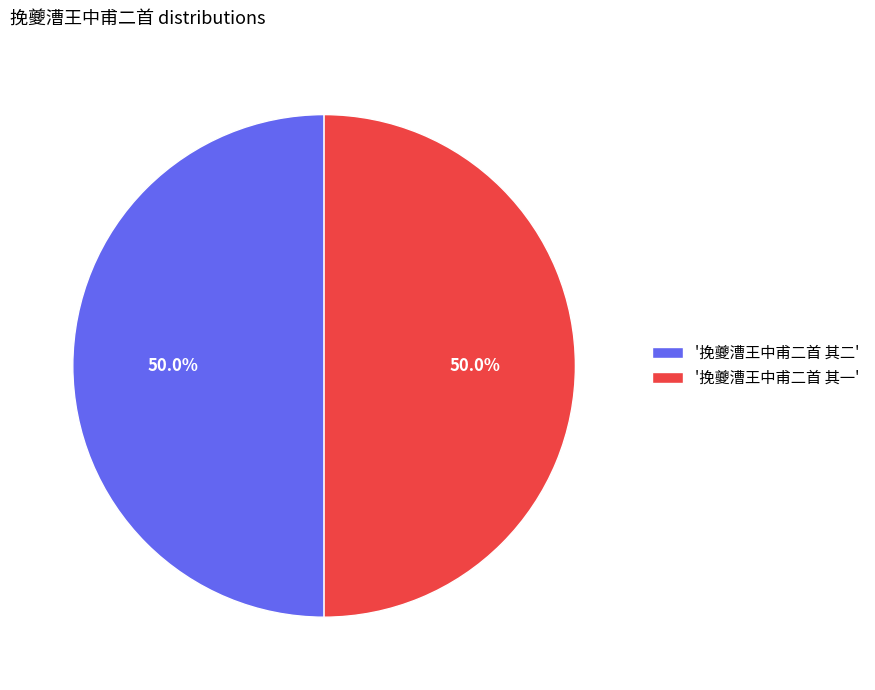

To the nearest percent, what is the average slice percentage?

50%